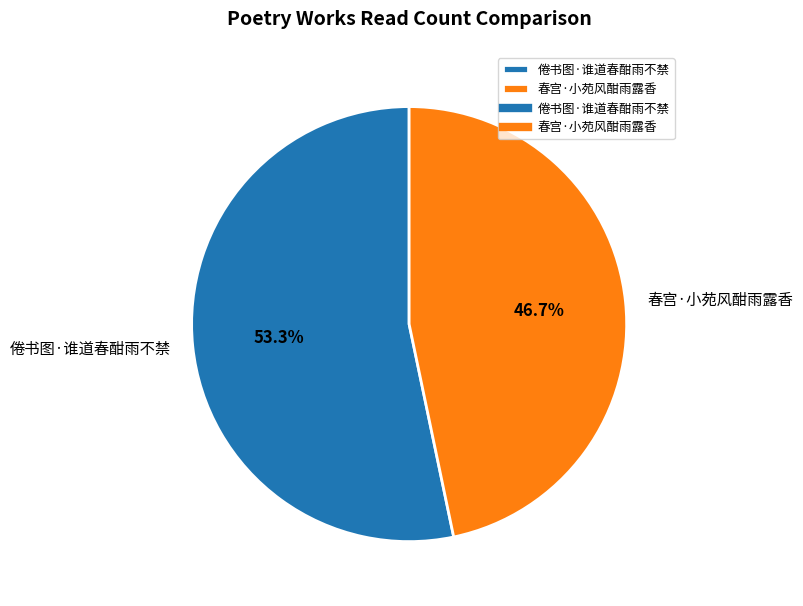

Approximately how many times larger is the value at 春宫·小苑风酣雨露香 compared to 倦书图·谁道春酣雨不禁?

0.9